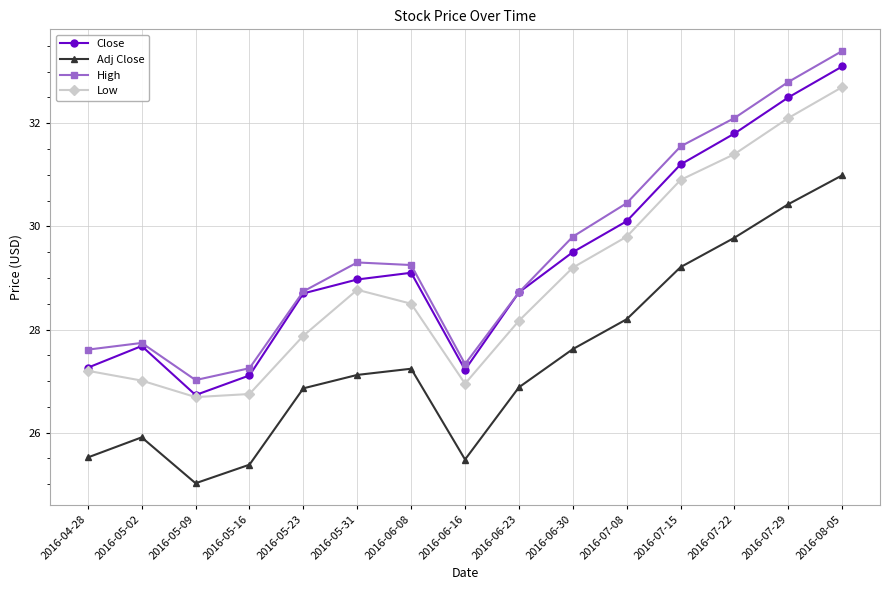

What is the difference between the maximum and minimum values in the Close series?

6.4